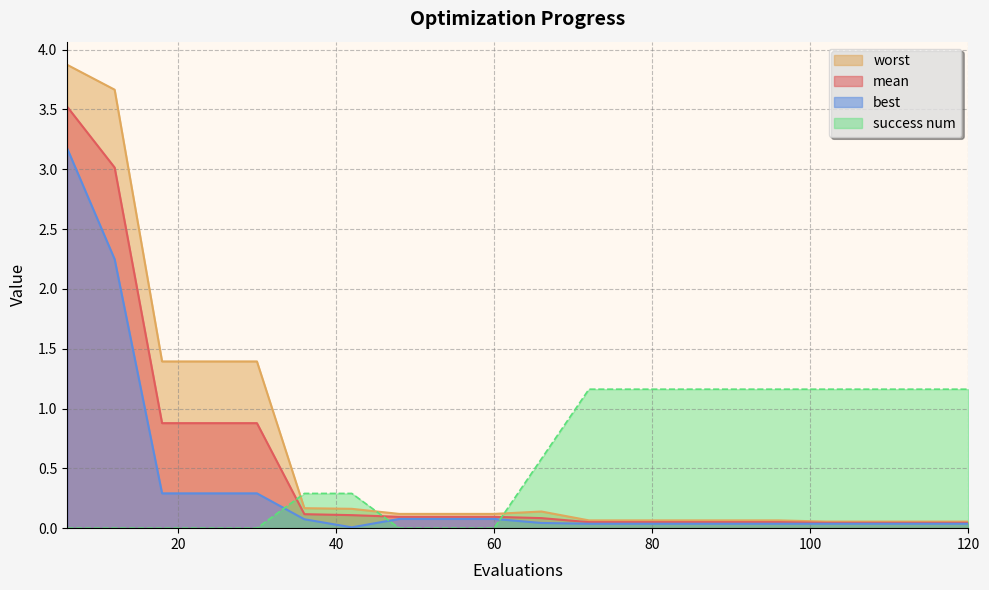

At which category is the sum across all series the highest?

6